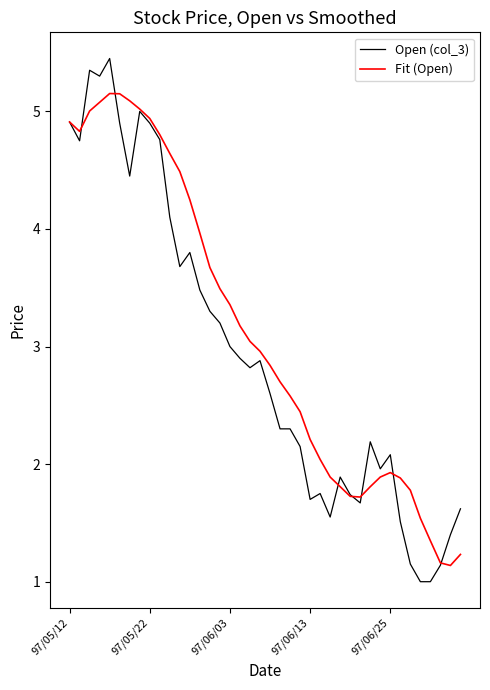

What is the difference between the maximum and minimum values in the Fit (Open) series?

4.0